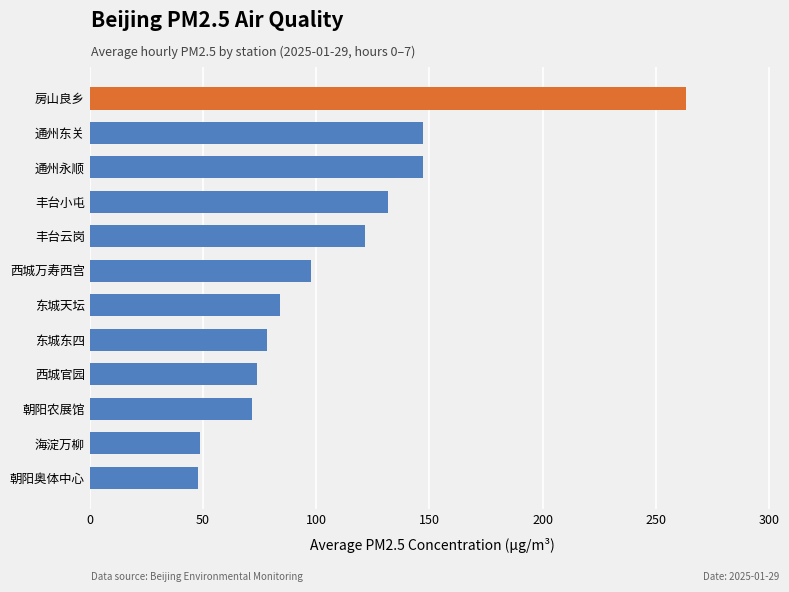

What is the average value?

109.4